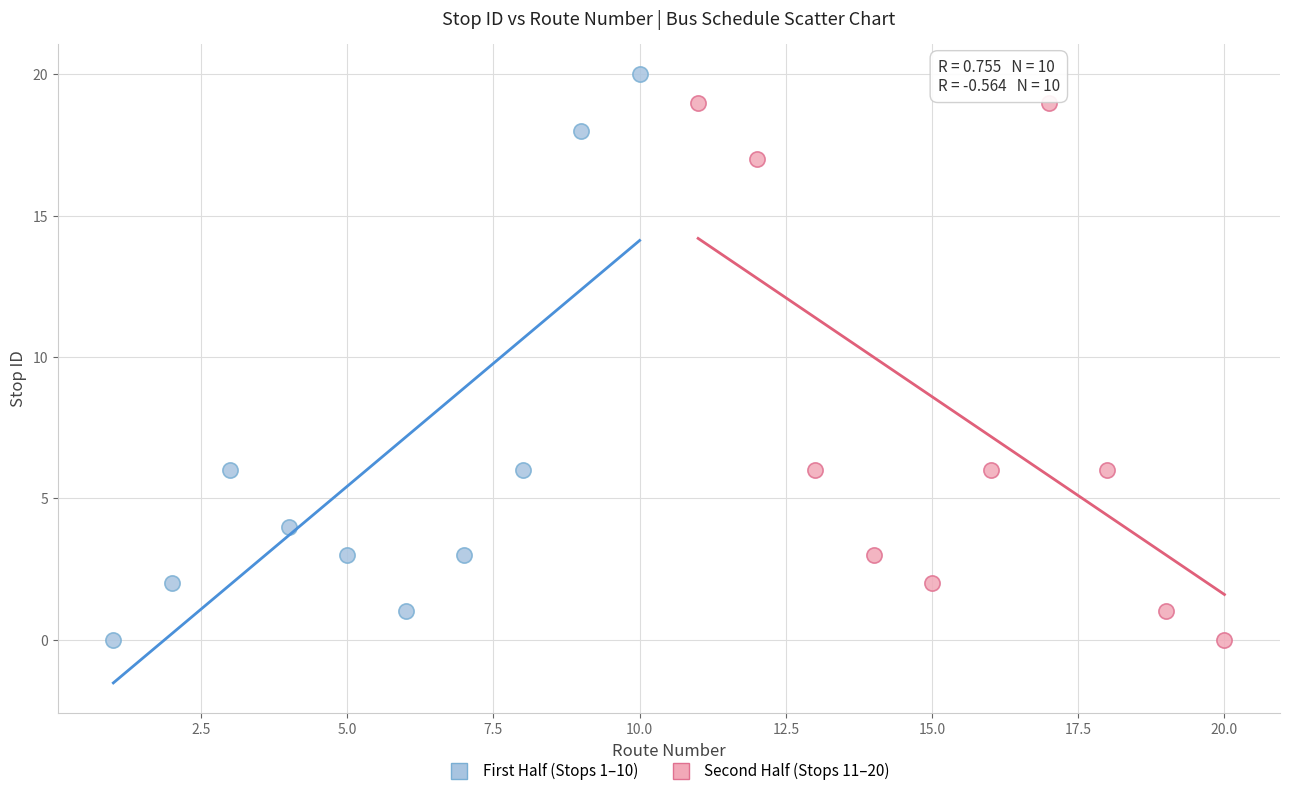

Which series reaches the maximum Y coordinate?

First Half (Stops 1–10)